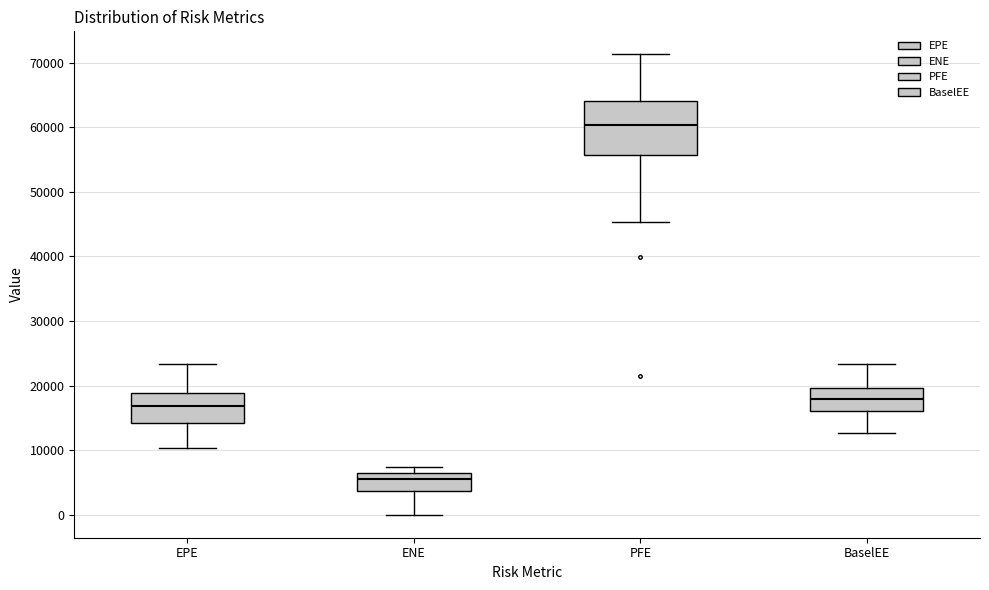

Reading left to right, read every box against the y-axis: the position of its median line, the range the box covers, and the ends of its whiskers. The values are not printed on the chart, so give them approximately, as read against the axis.

EPE: median 17000, box 14000 to 19000, whiskers 10000 to 23000
ENE: median 6000 (just below the box's upper edge), box 4000 to 6000, whiskers 0 to 7000
PFE: median 60000, box 56000 to 64000, whiskers 45000 to 71000
BaselEE: median 18000, box 16000 to 20000, whiskers 13000 to 23000